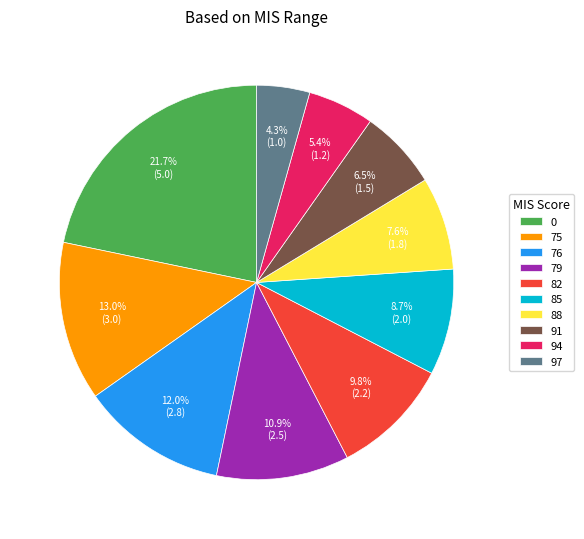

To the nearest percent, what percentage of the pie is 76?

12%